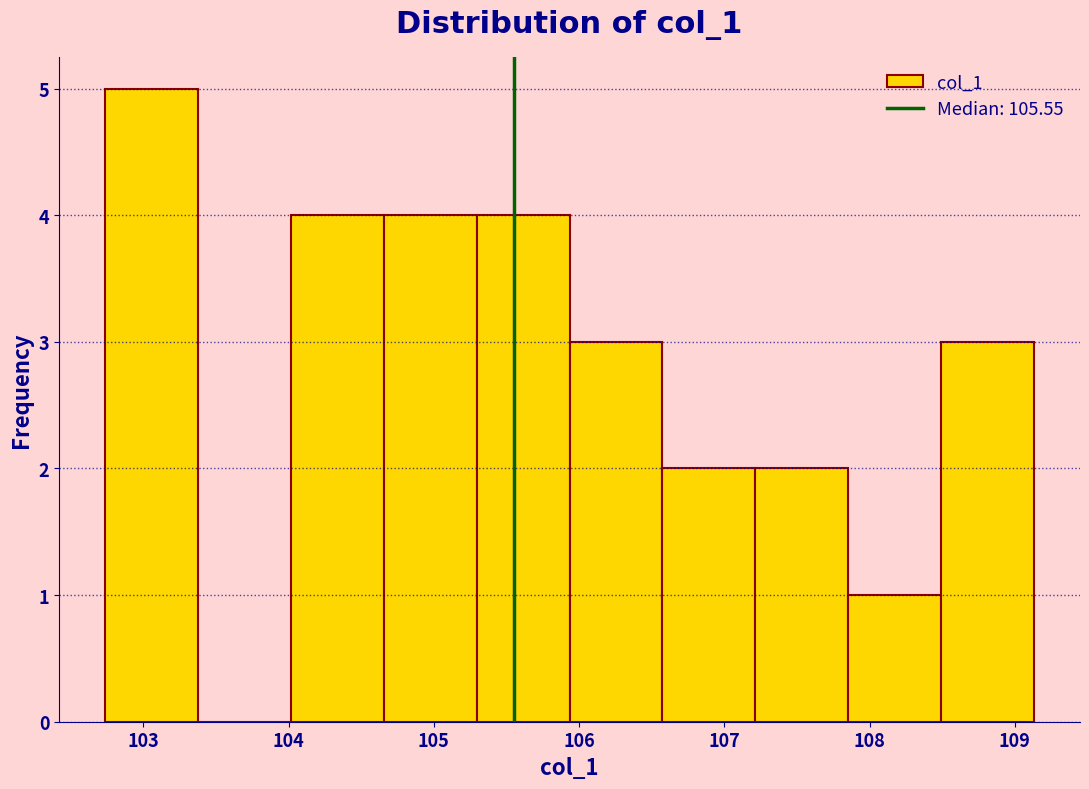

Over which range of the x-axis is the bar tallest?

102.7 to 103.4